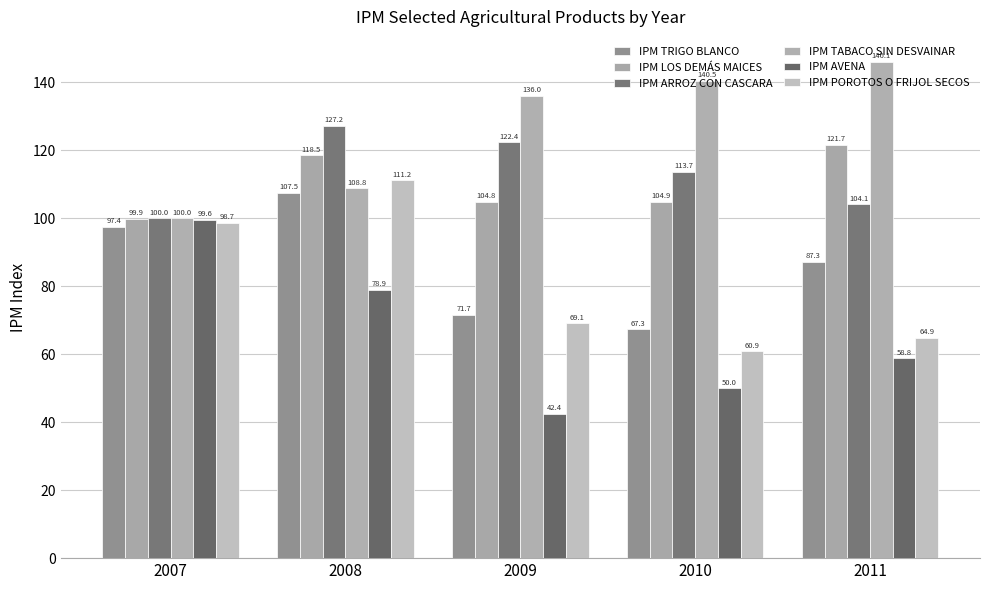

What is the value of the IPM POROTOS O FRIJOL SECOS bar at the 1st from the left?

98.7